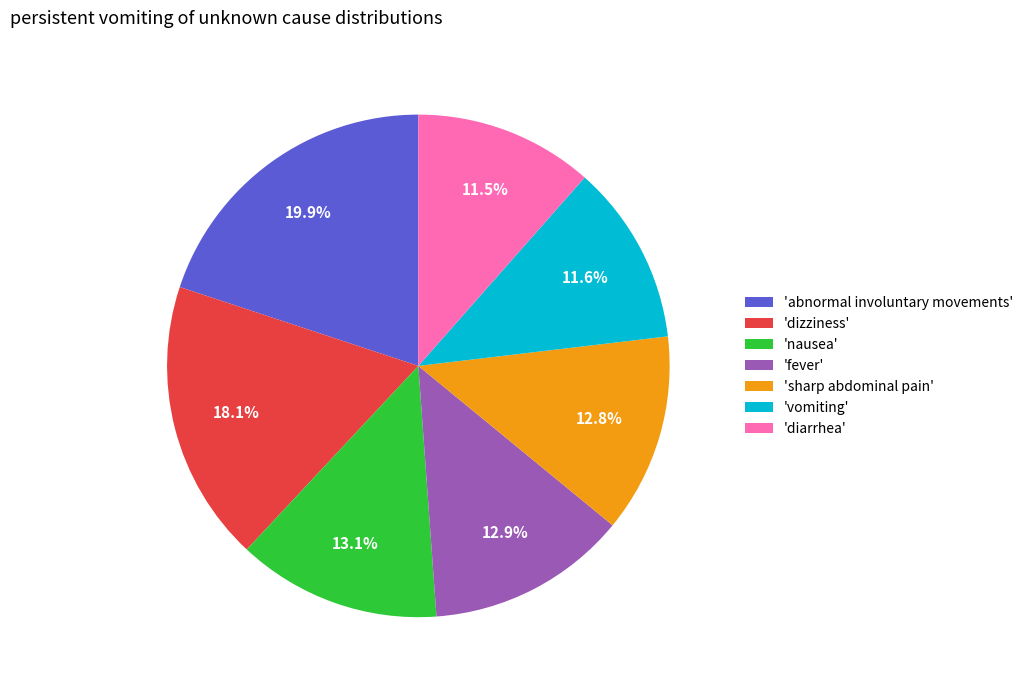

How much of the chart is everything except 'abnormal involuntary movements'?

80.1%